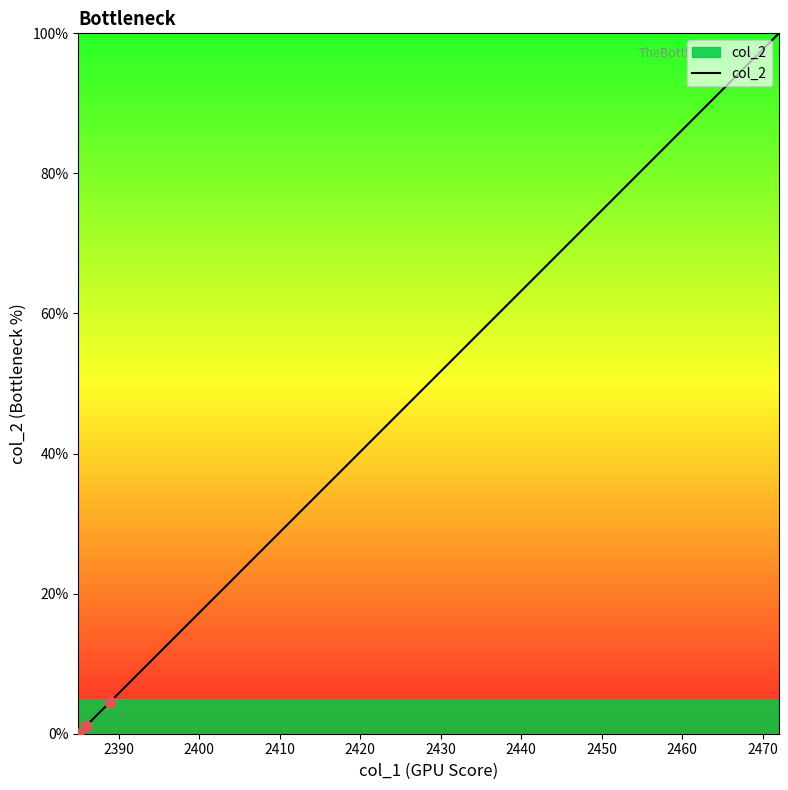

What is the difference between the maximum and minimum values?

100.0